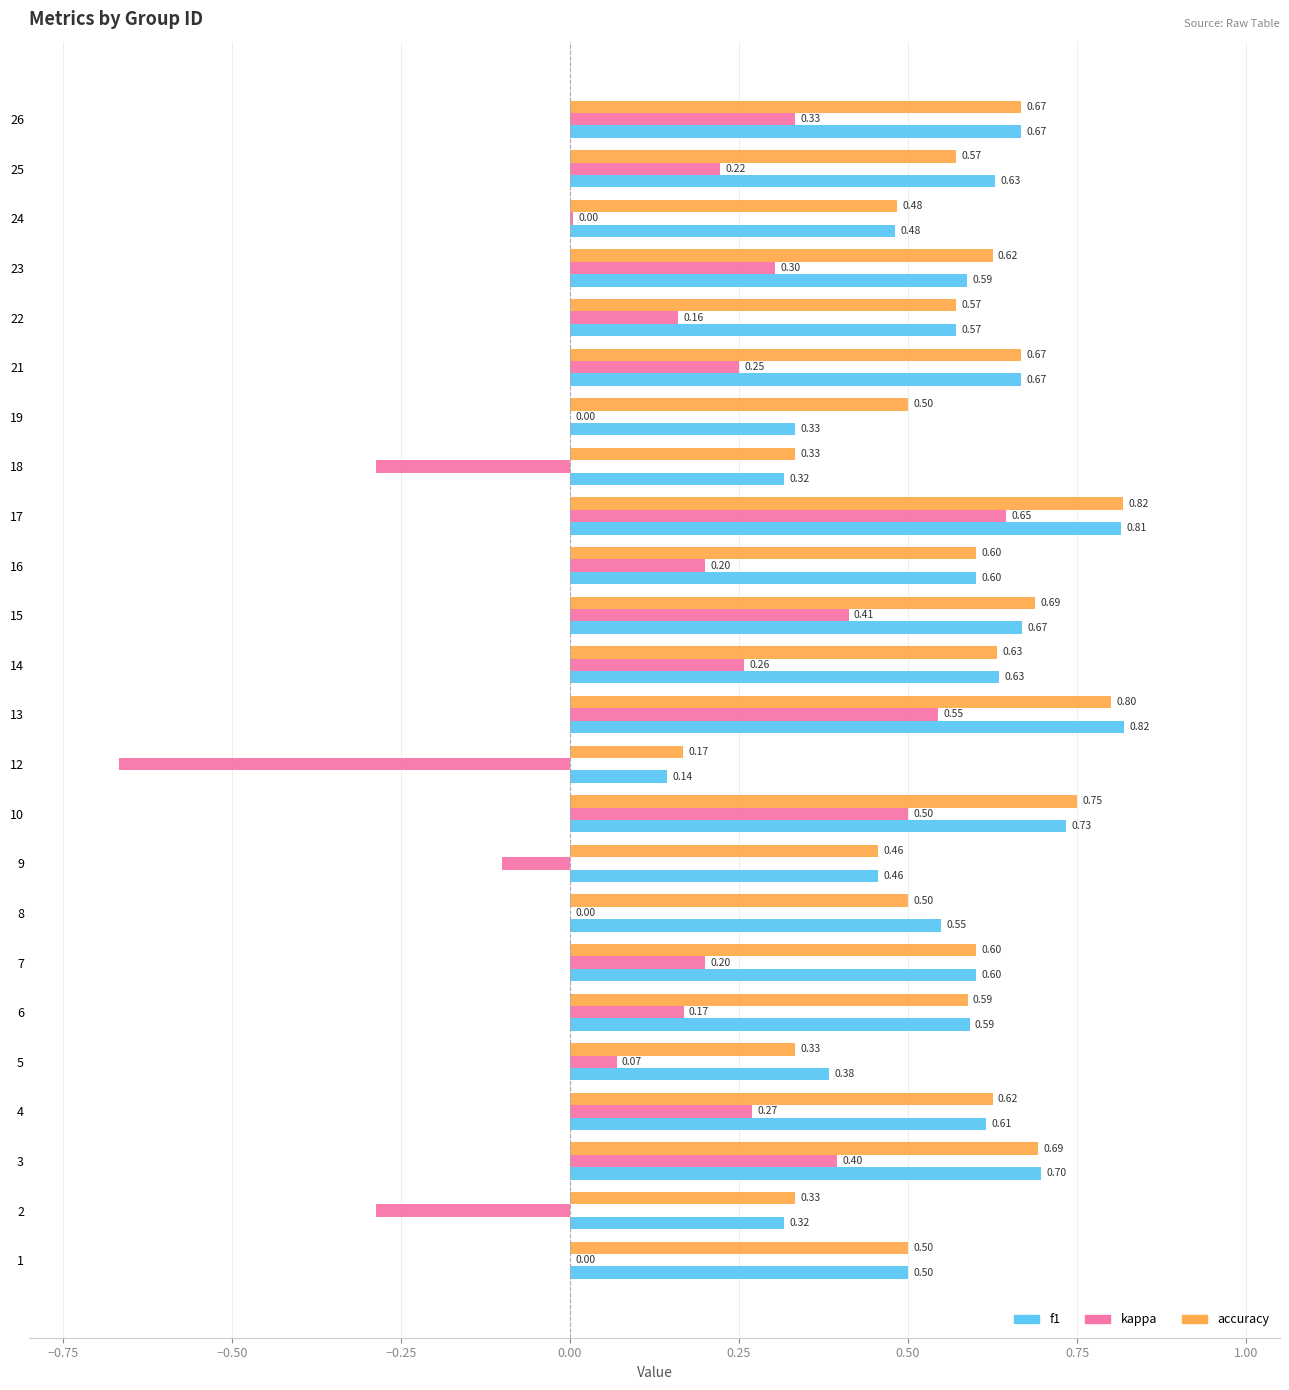

Which series changed the most between 2 and 6?

kappa